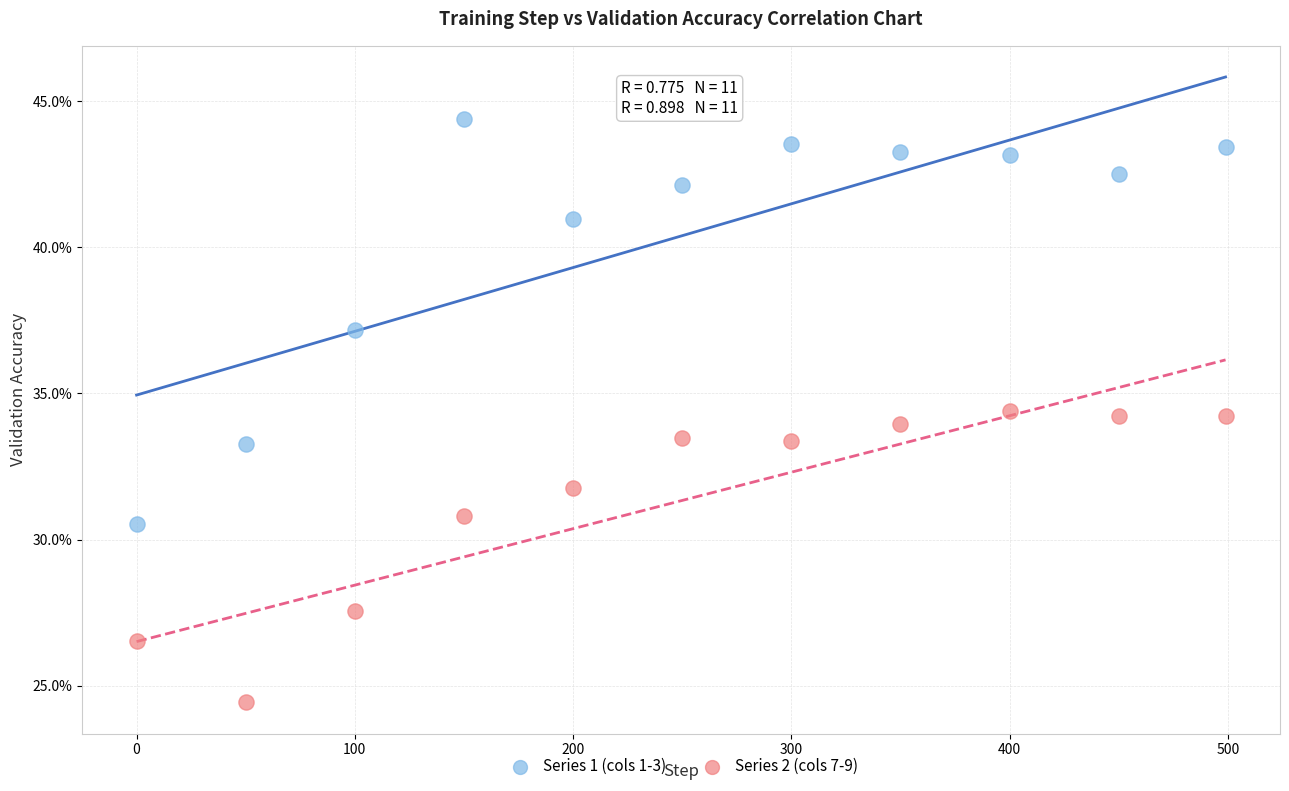

Which series reaches the maximum Y coordinate?

Series 1 (cols 1-3)